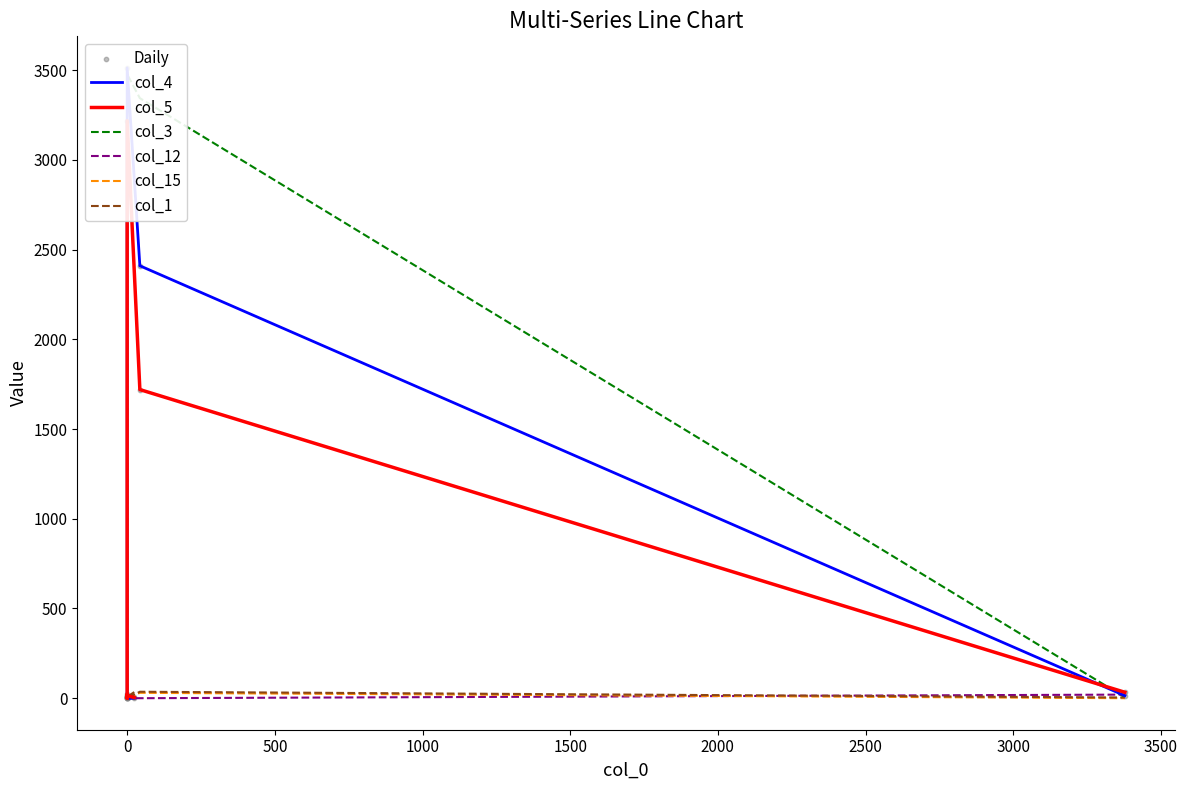

Which series contains the lowest Y value?

col_4